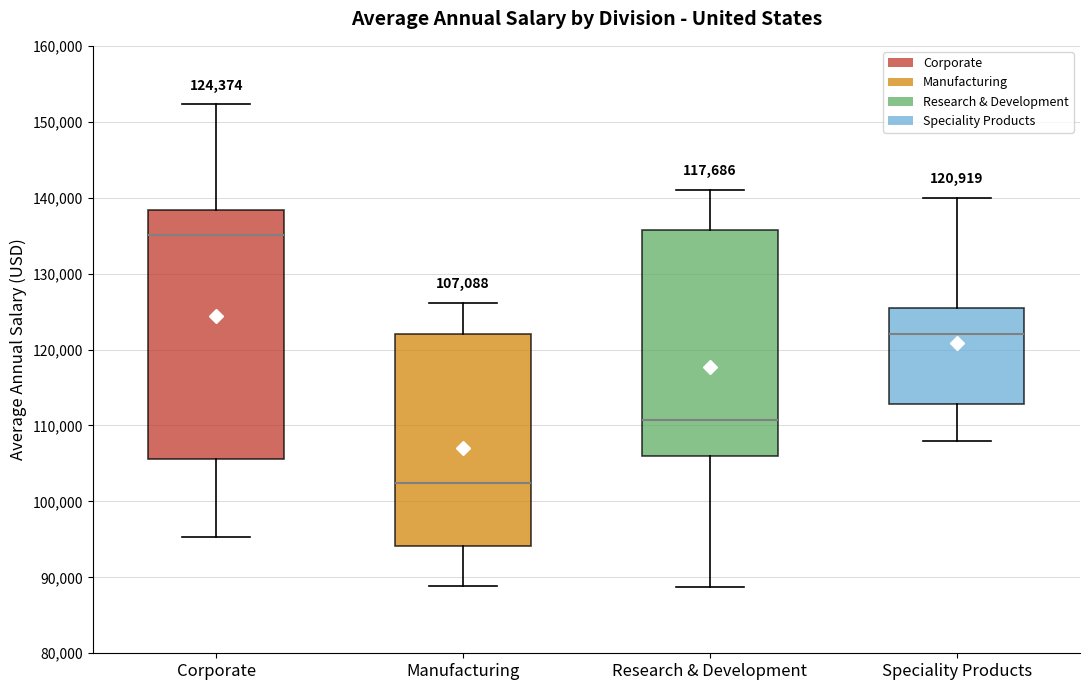

Which box is the tallest, from its lower edge to its upper edge?

Corporate